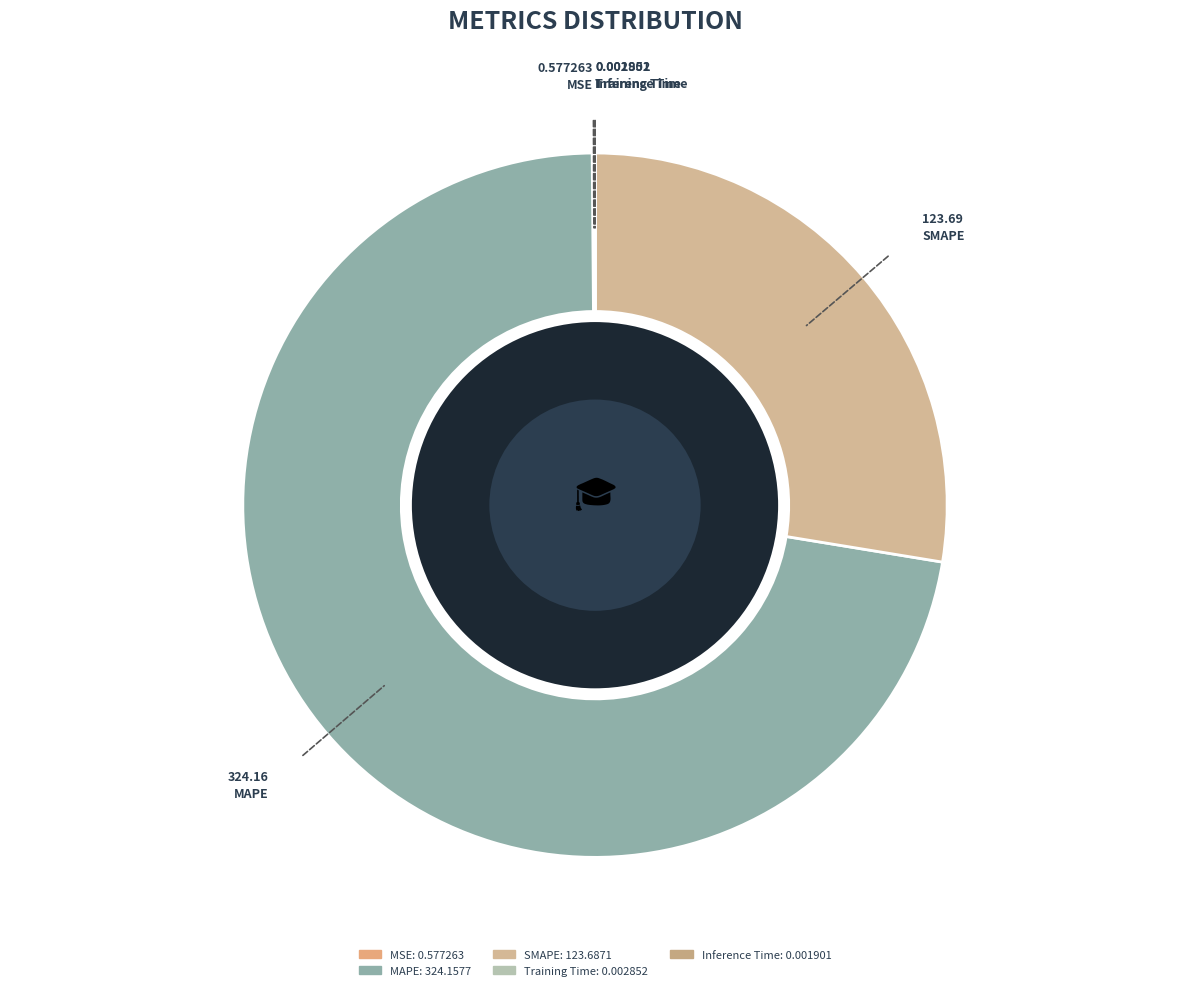

Combined, what portion of the pie is SMAPE and MSE?

27.7%